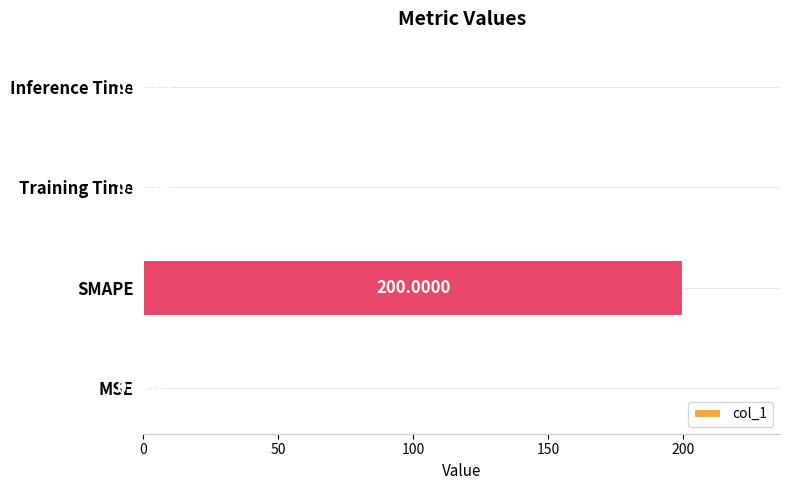

Which has a higher value, SMAPE or Training Time?

SMAPE